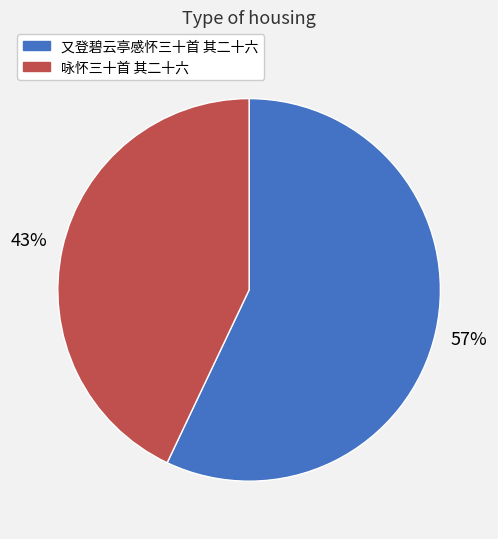

To the nearest percent, what is the average slice percentage?

50%